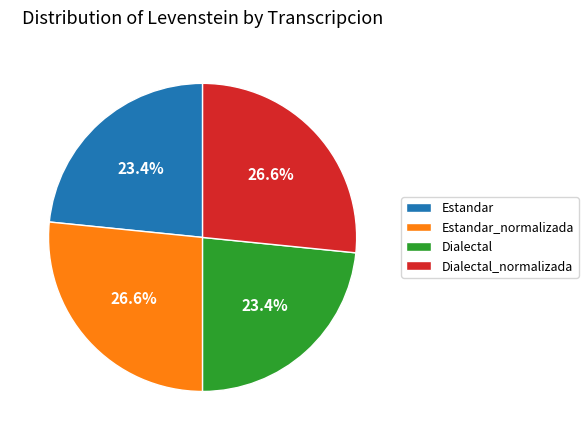

What is the ratio of the value at Estandar to the value at Dialectal?

1.0